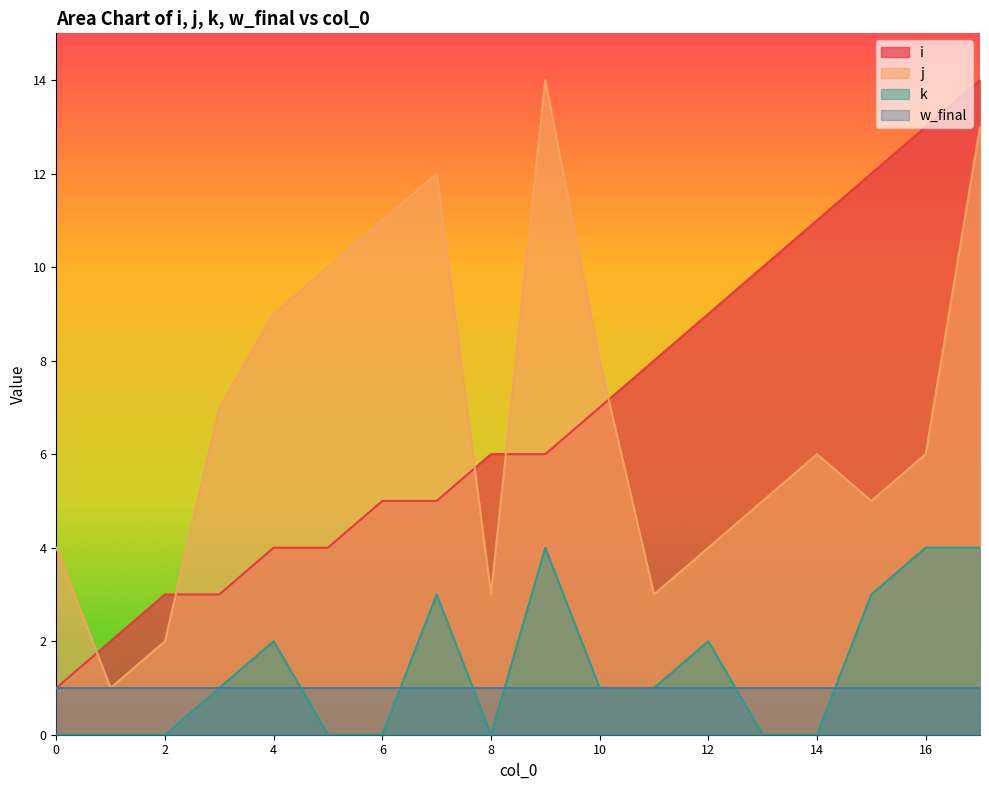

What is the sum of all i values?

123